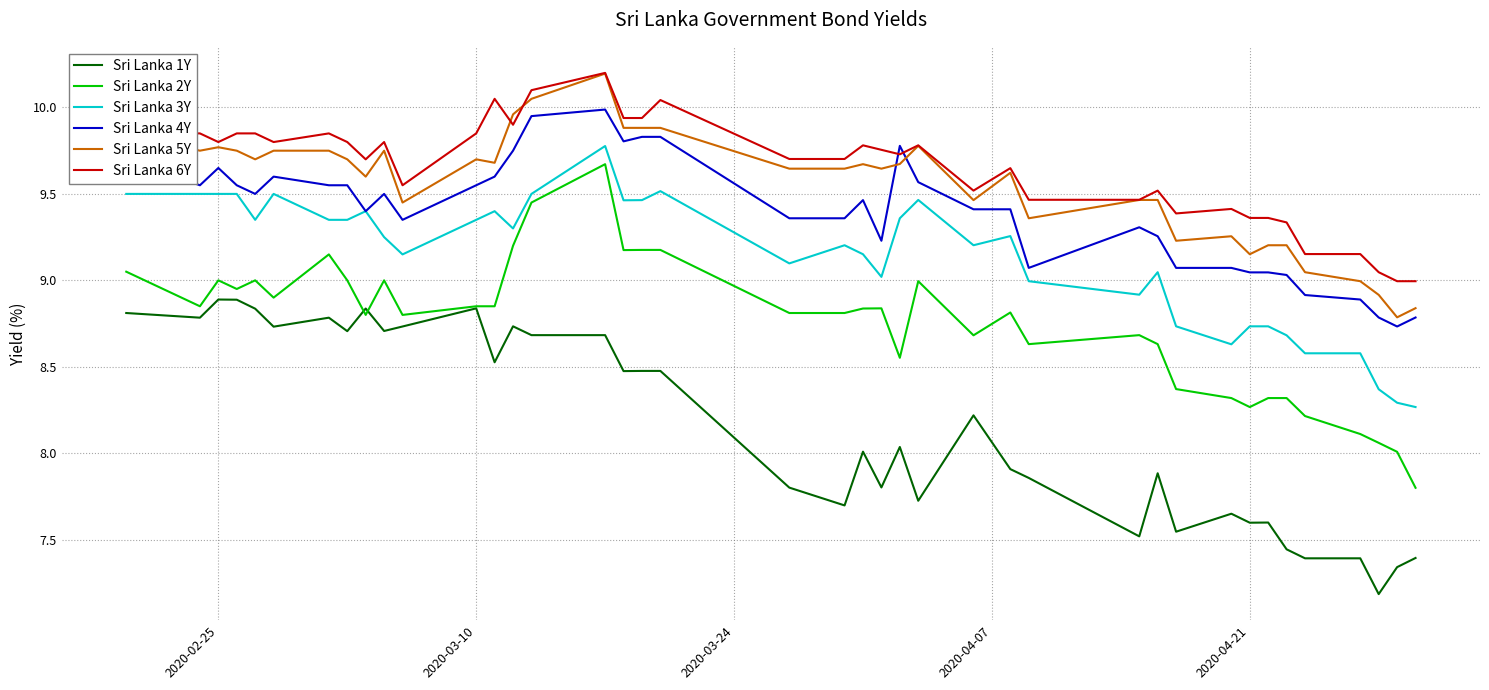

What is the minimum value shown in the chart?

7.2